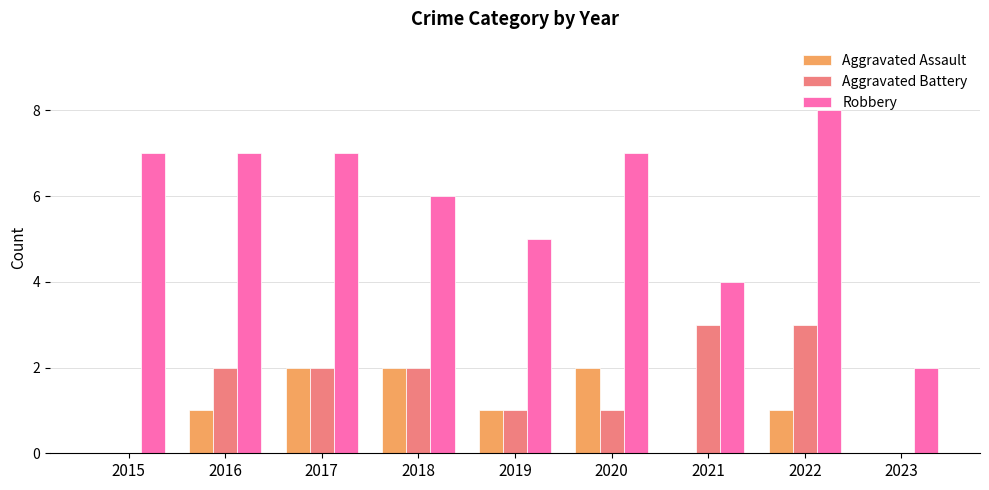

At which category does the chart reach its peak across all series?

2022